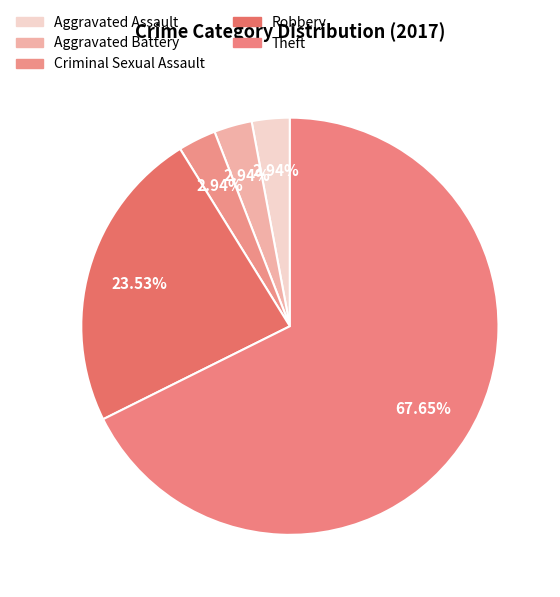

Approximately how many times larger is the value at Aggravated Battery compared to Criminal Sexual Assault?

1.0